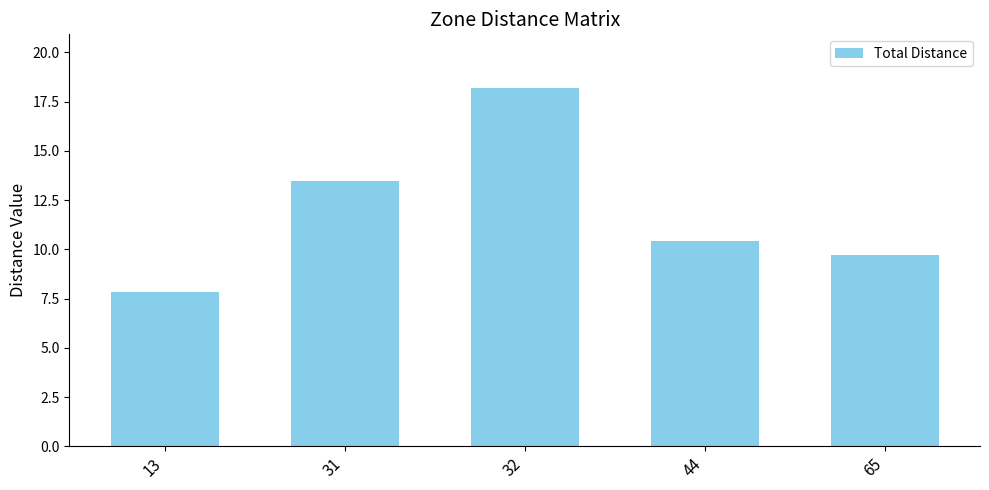

What is the sum of all values?

59.6